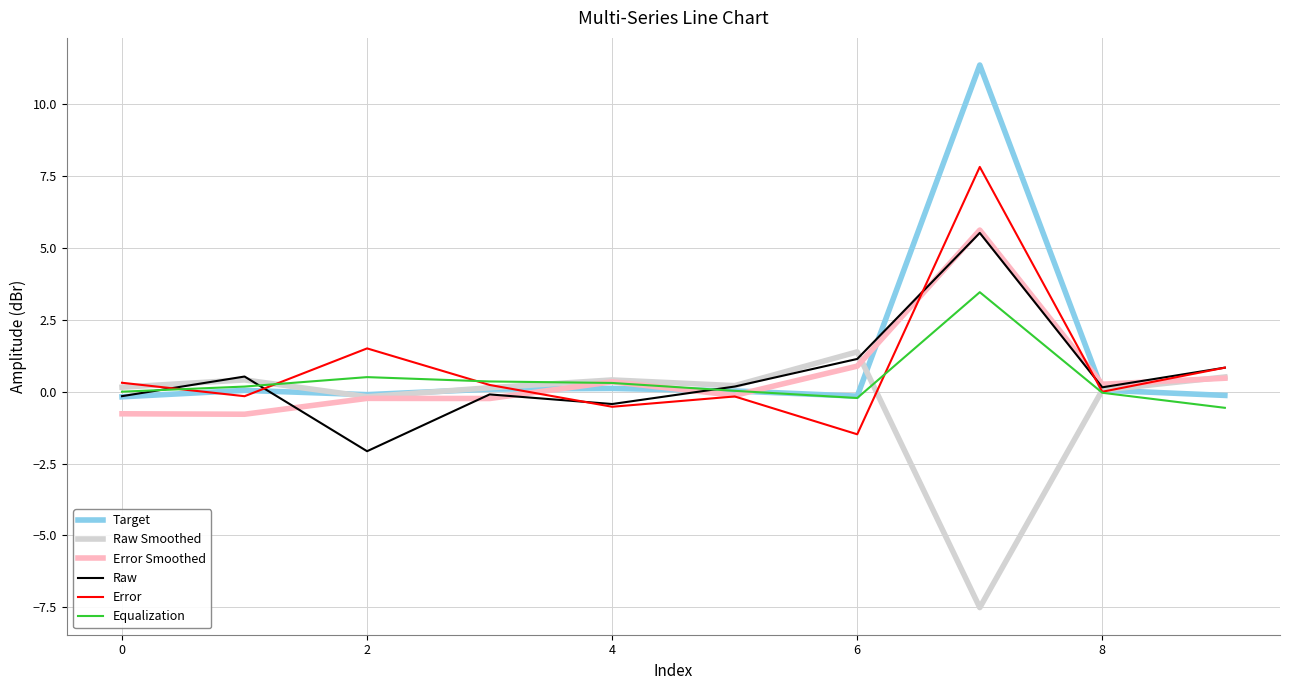

Which series has the widest spread of values?

Target